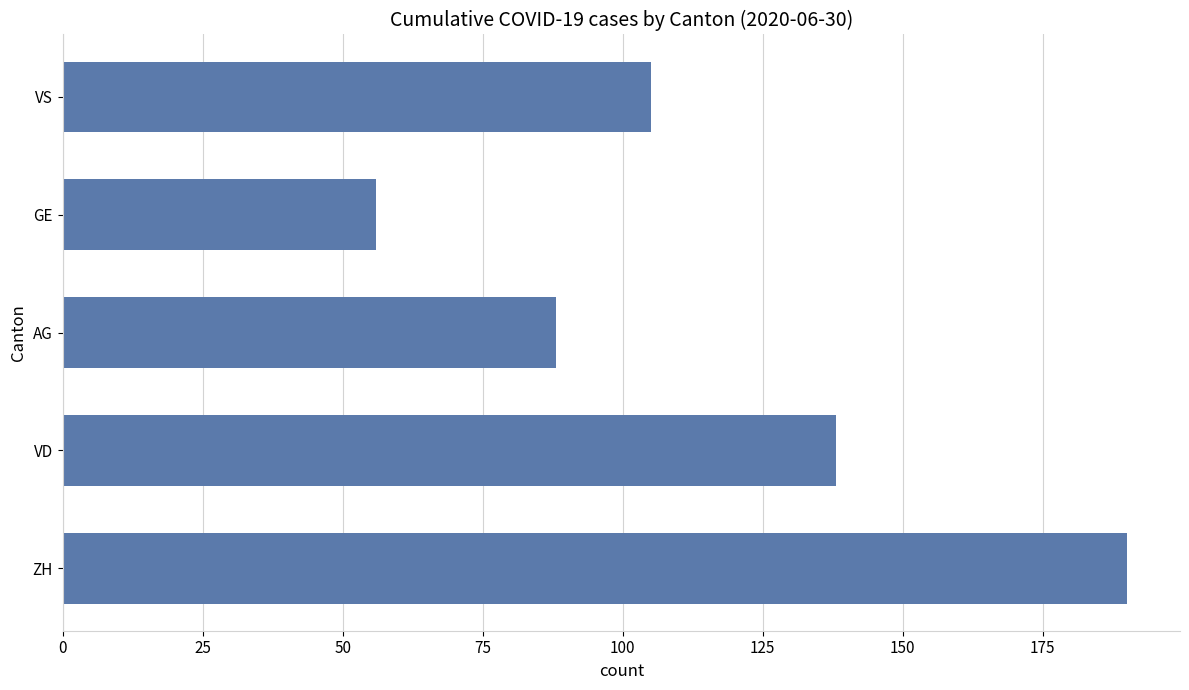

What is the greatest value displayed?

190